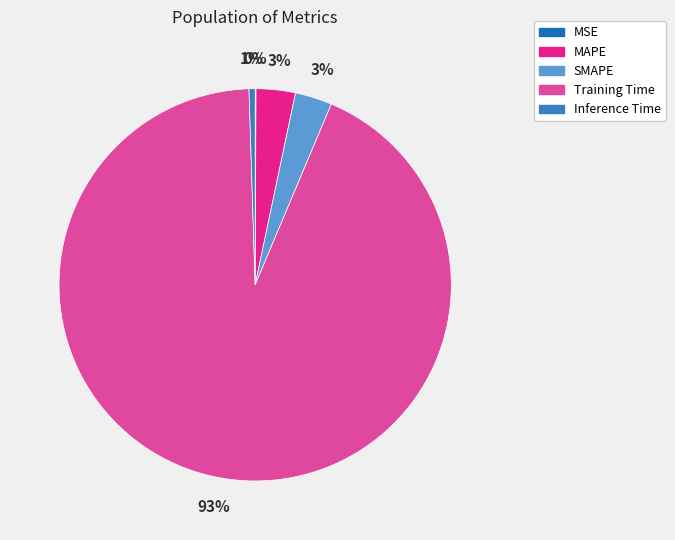

To the nearest percent, what is the difference between the largest and smallest slice percentages?

93%